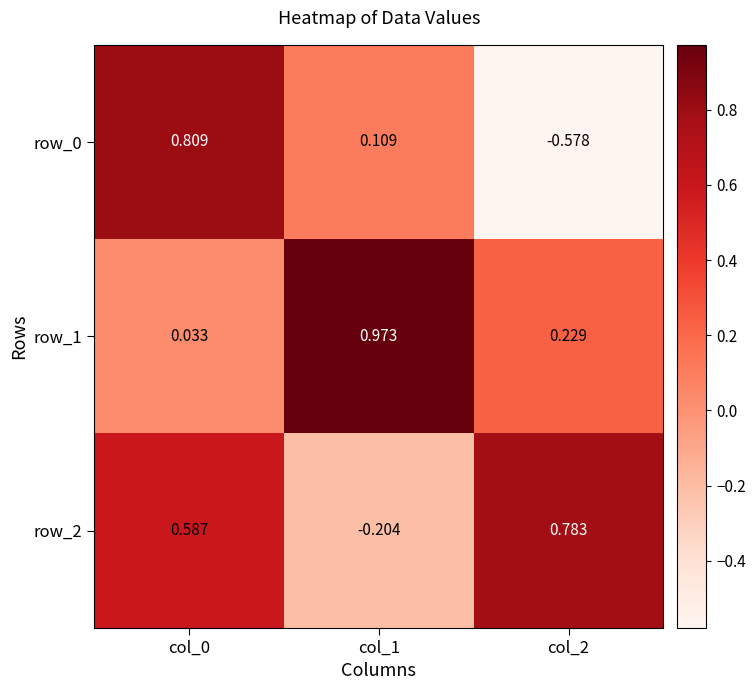

Is the value of row_0 at col_0 greater than the value of row_1 at col_2?

Yes